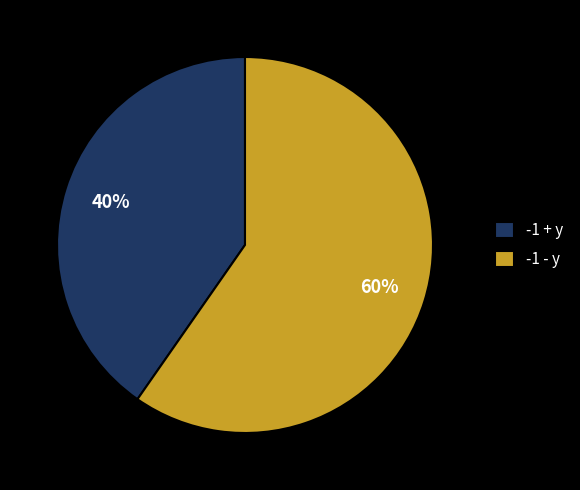

Which slice is the largest?

-1 - y